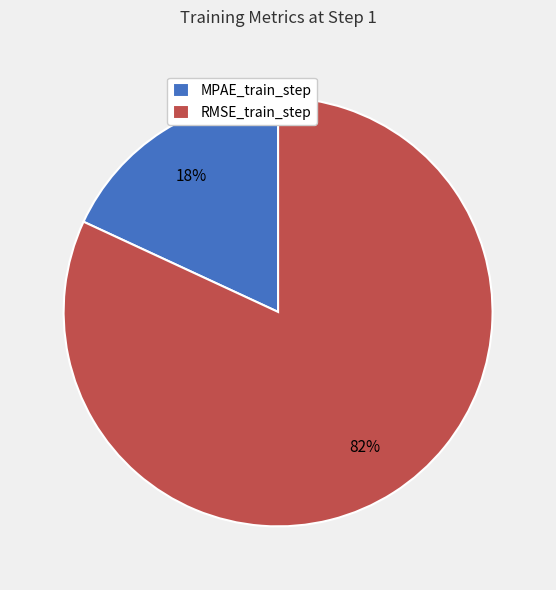

How many slices are in this pie chart?

2